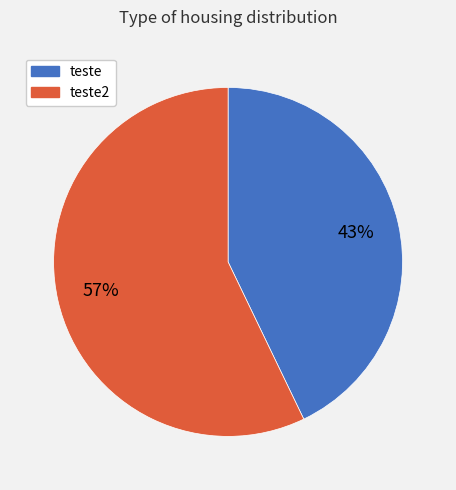

To the nearest percent, what is the average slice percentage?

50%